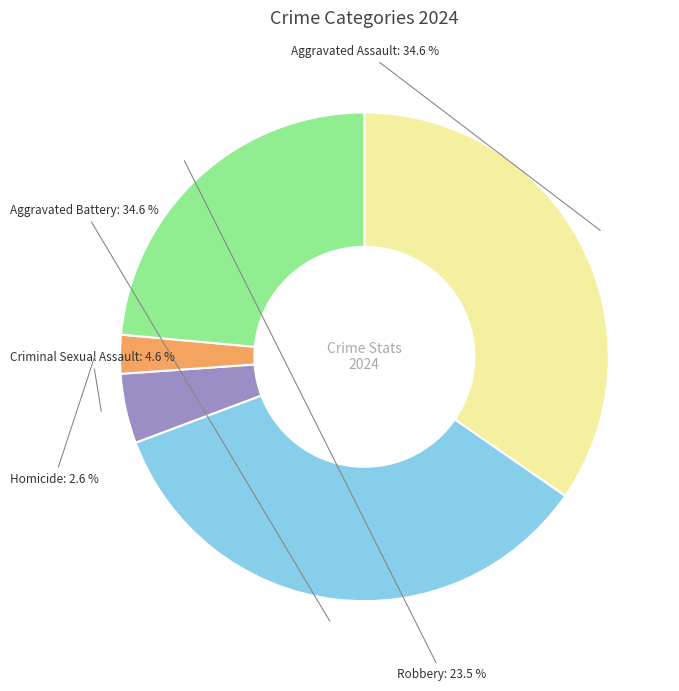

Is there a majority slice in this chart?

No